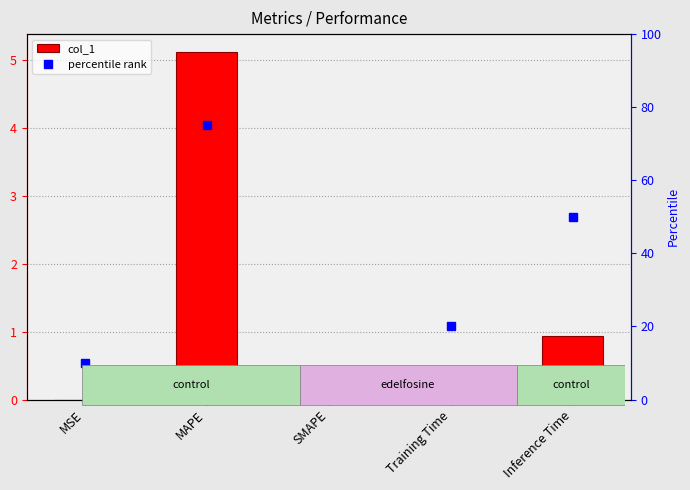

What position from the right is Training Time?

2